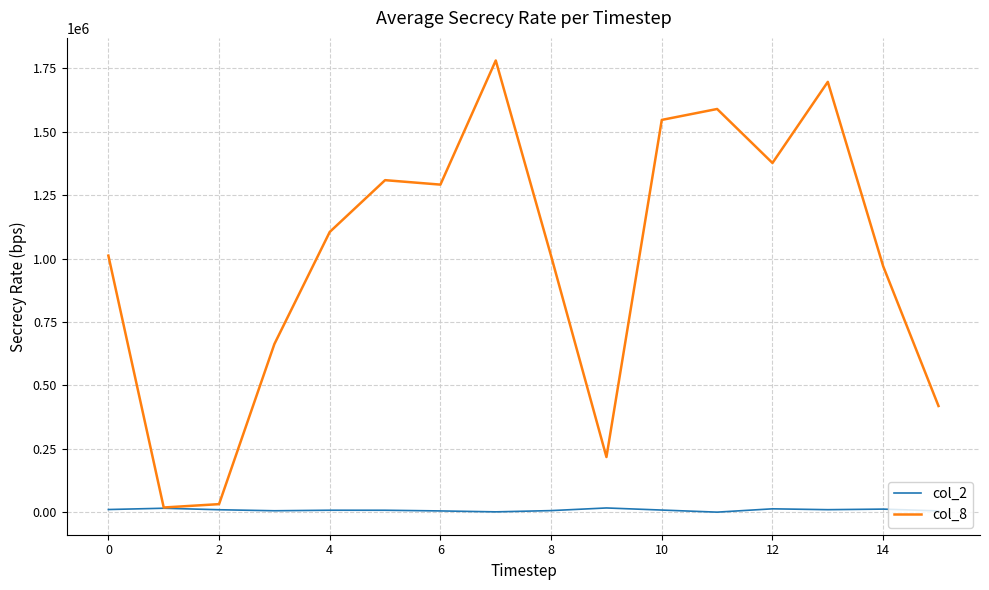

List the series in order of their overall mean, lowest first.

col_2, col_8